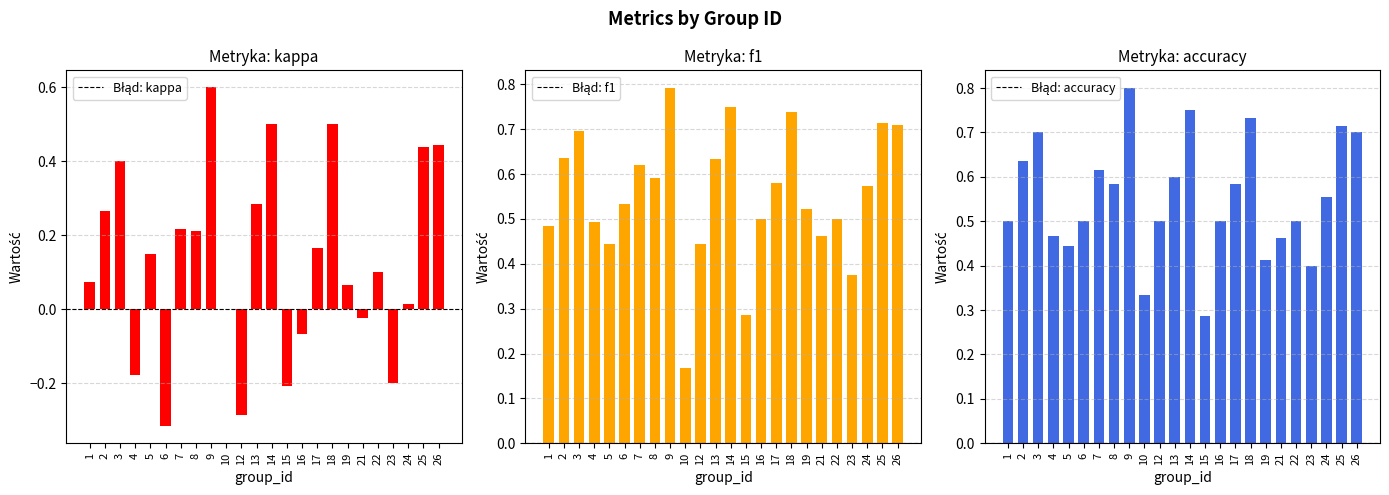

At which category is the sum across all series the highest?

9